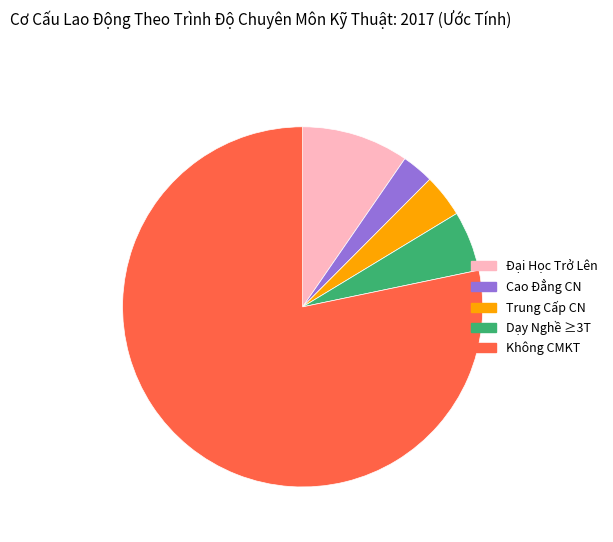

Does any single category account for the majority?

Yes